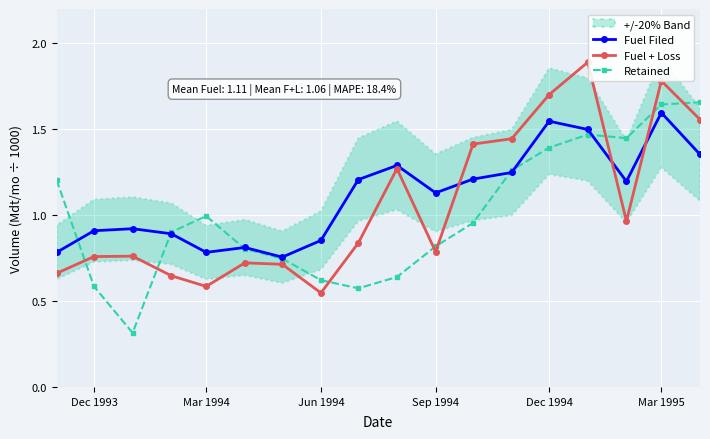

What is the value of the Fuel Filed point at the 12th from the left?

1.2